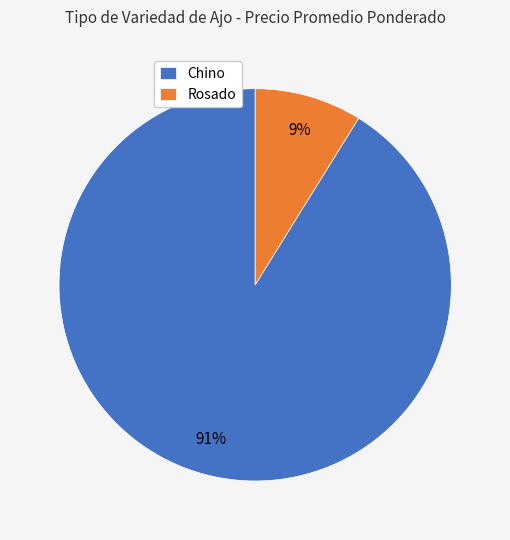

Does any single category account for the majority?

Yes